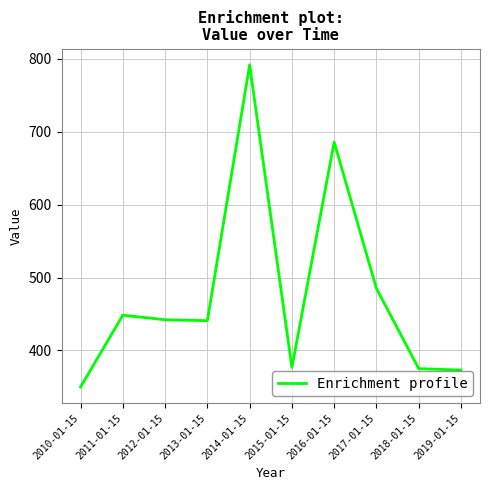

Between 2019-01-15 and 2010-01-15, which is larger?

2019-01-15